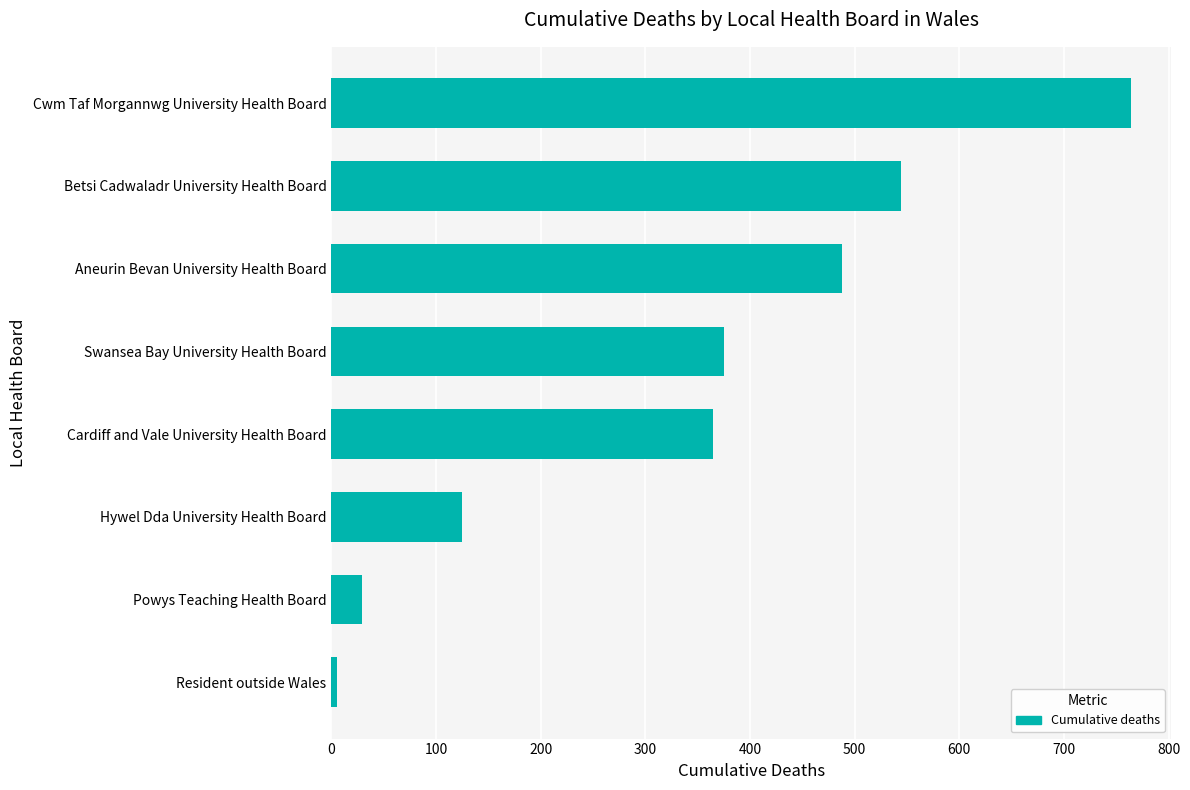

Read the value at Aneurin Bevan University Health Board, to the nearest 100.

500